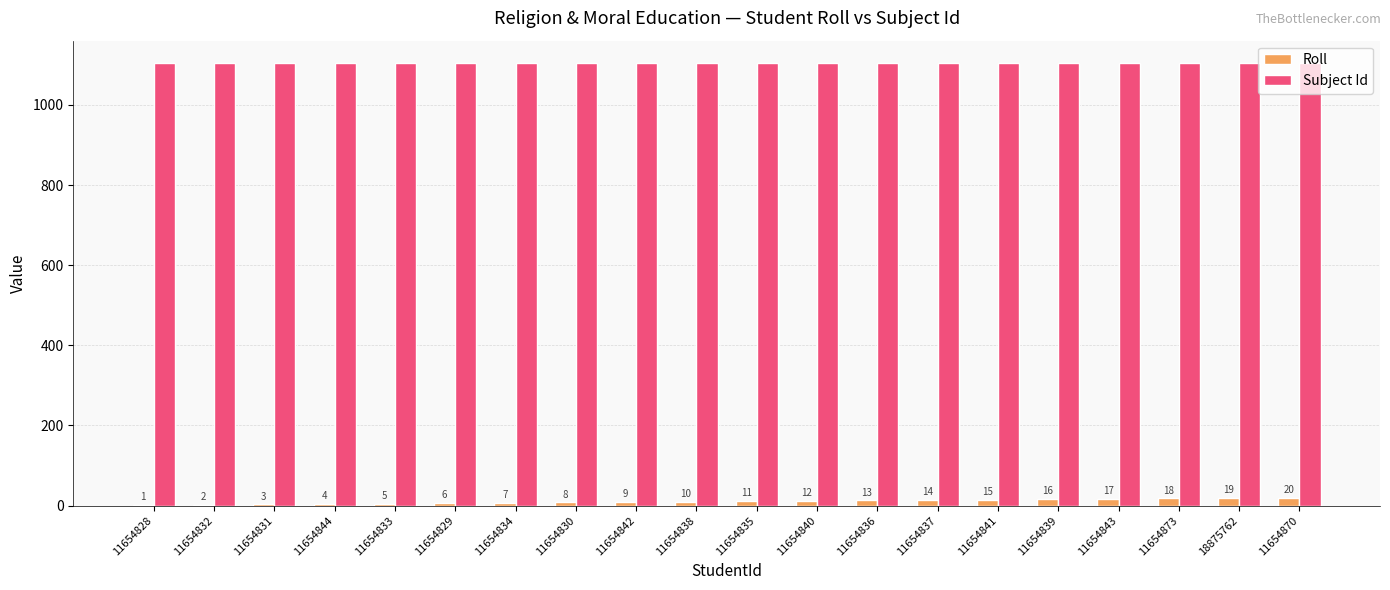

Count the number of data series in this chart.

2